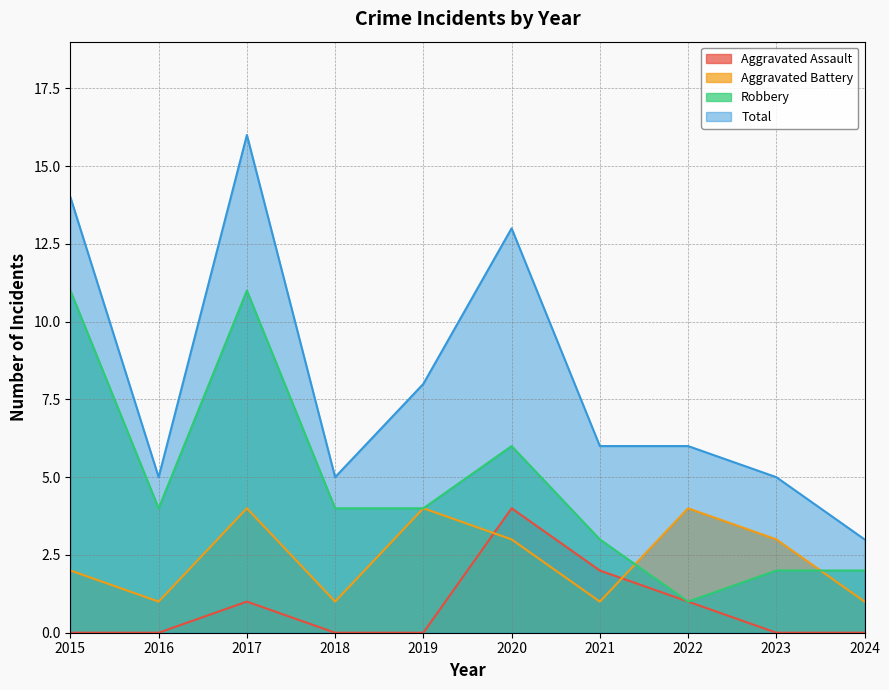

Does the chart display data point markers on the line(s)?

No